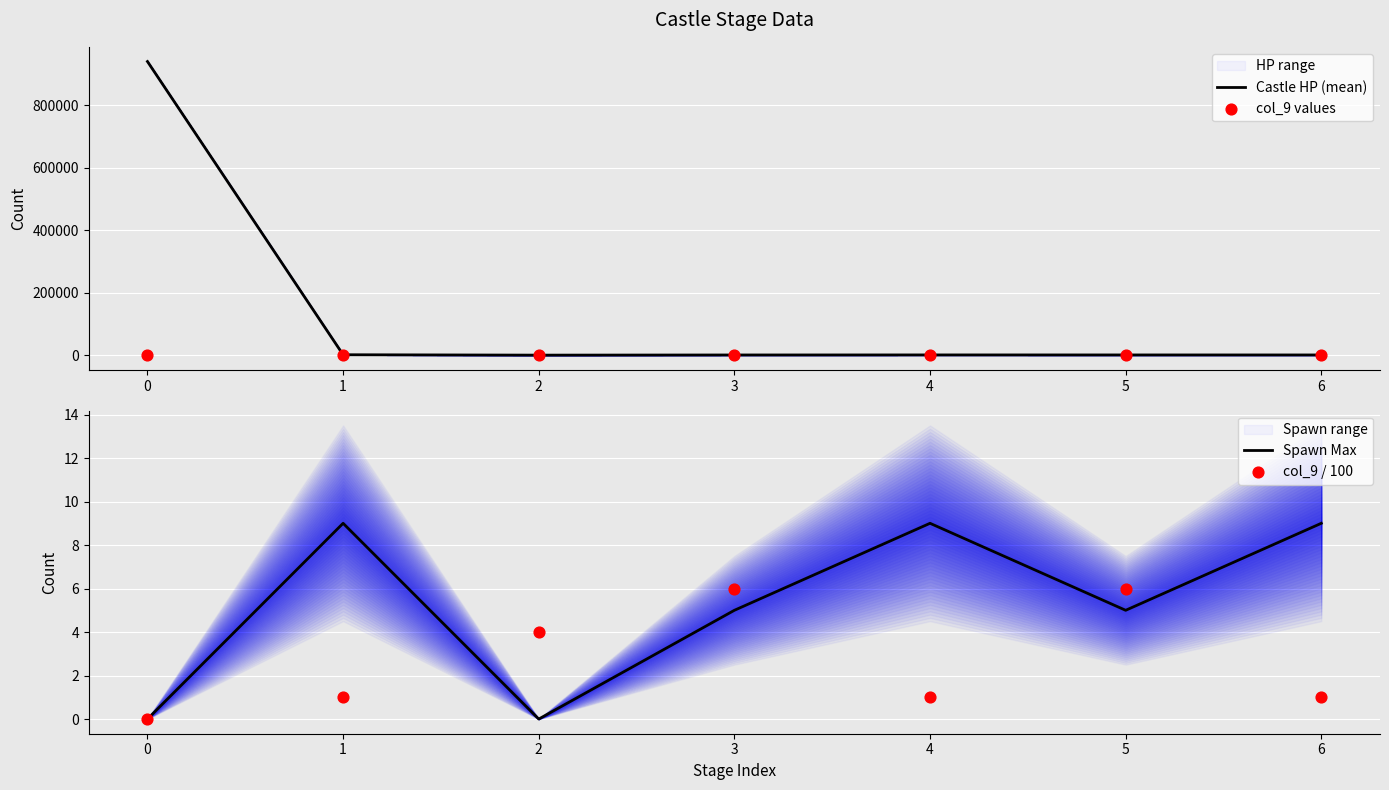

Which series has the widest spread of Y values?

Castle HP (mean)